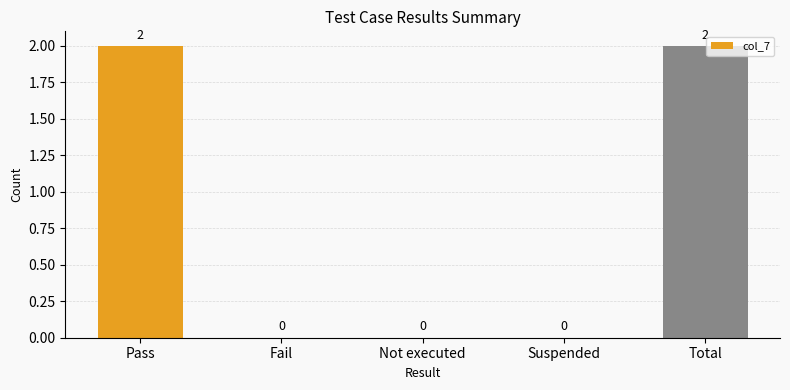

Reading left to right, what are all the values shown in this chart?

2	0	0	0	2